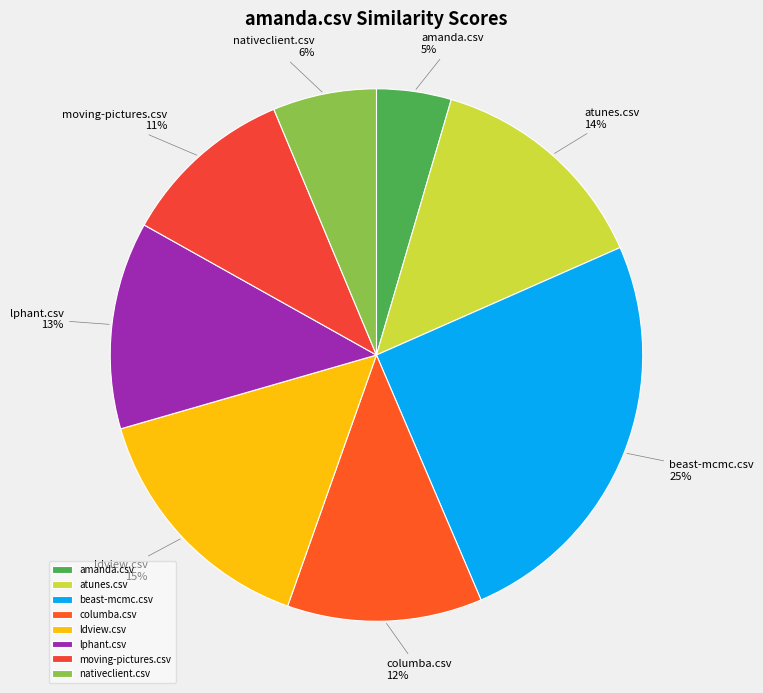

Is it true that atunes.csv is 25% of the pie?

False